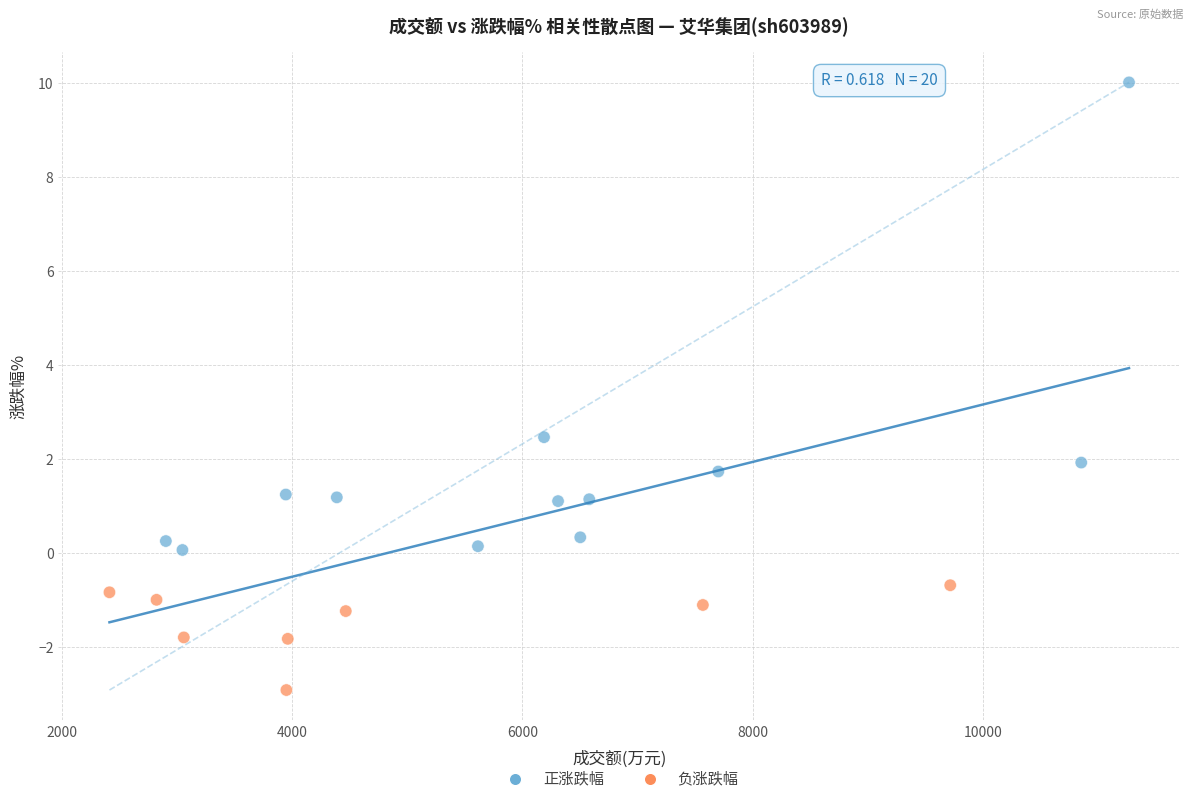

What Y value in the scatter plot is closest to 3?

2.5